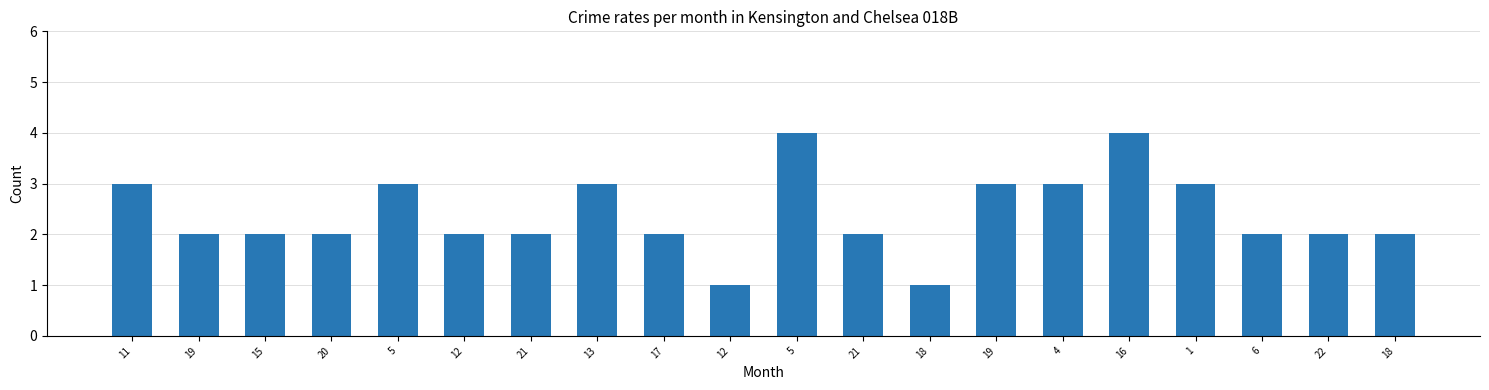

Does the chart contain stacked bars?

No